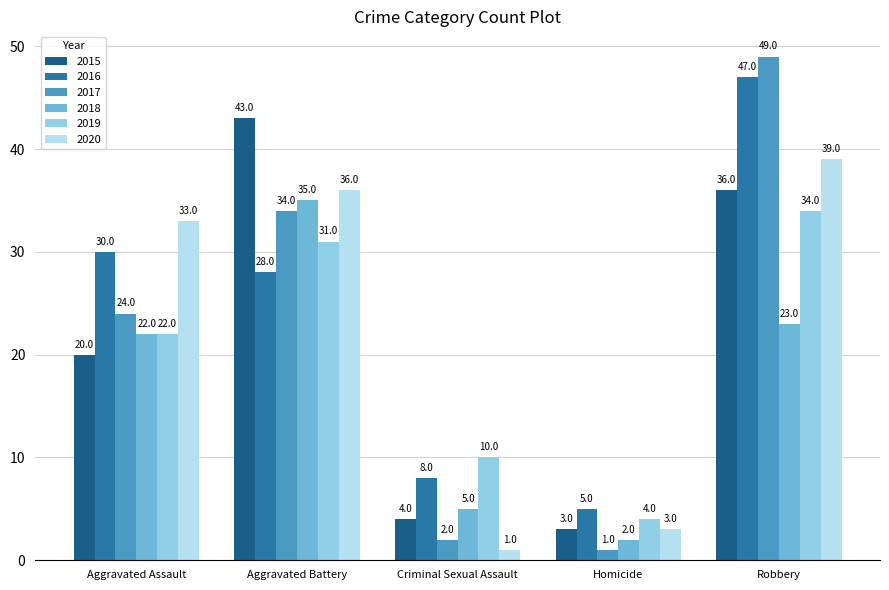

Reading left to right, transcribe all the data shown in this chart.

2015: 20	43	4	3	36
2016: 30	28	8	5	47
2017: 24	34	2	1	49
2018: 22	35	5	2	23
2019: 22	31	10	4	34
2020: 33	36	1	3	39